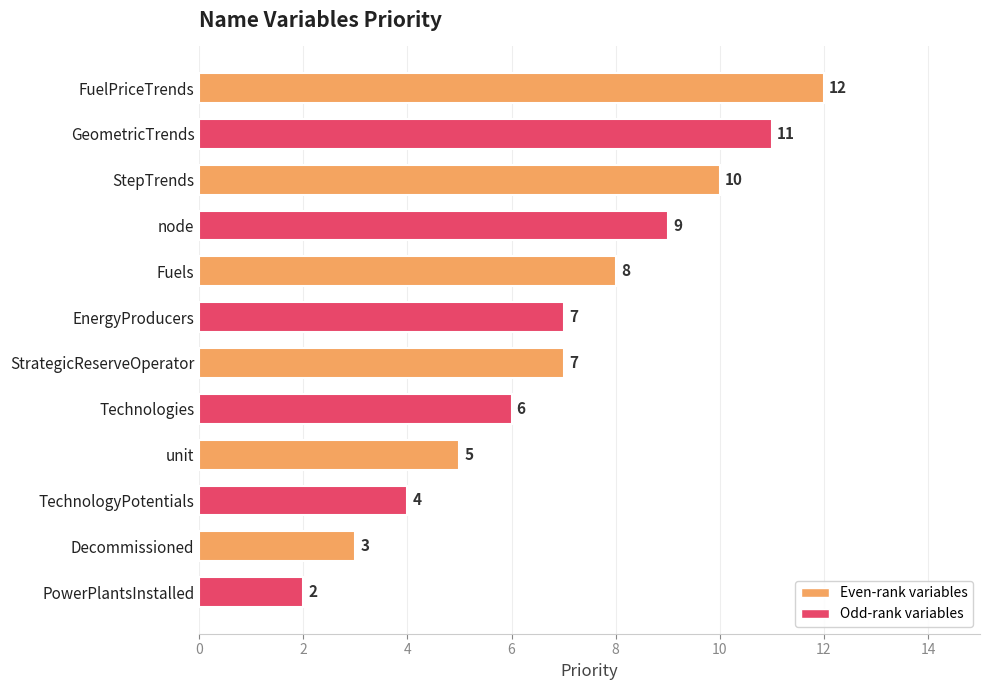

What is the label of the 10th bar from the bottom?

StepTrends